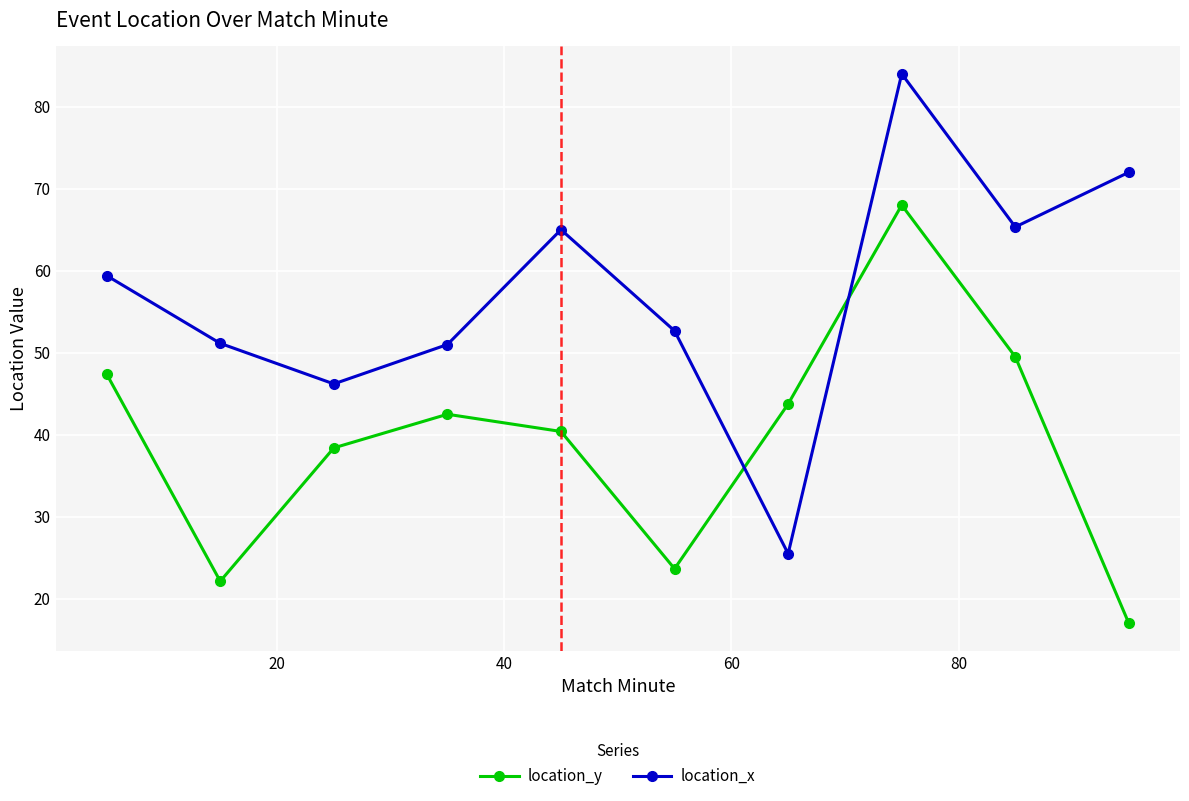

How many lines are shown in the chart?

2